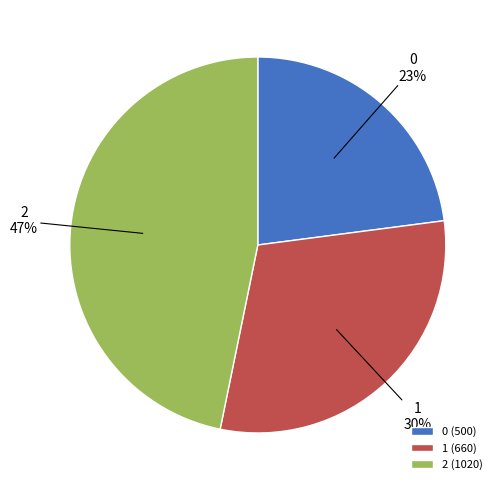

Do 0 and 1 together represent more than half of the pie?

Yes